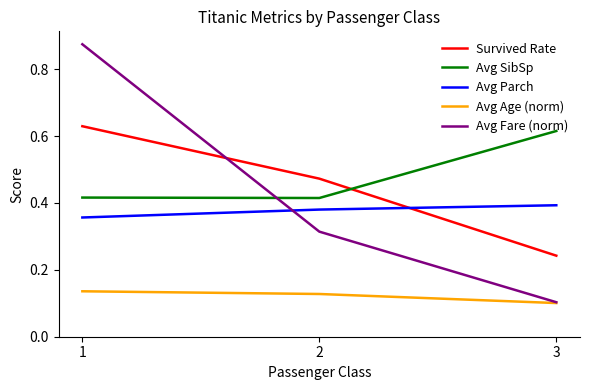

Count the number of categories in the chart.

3